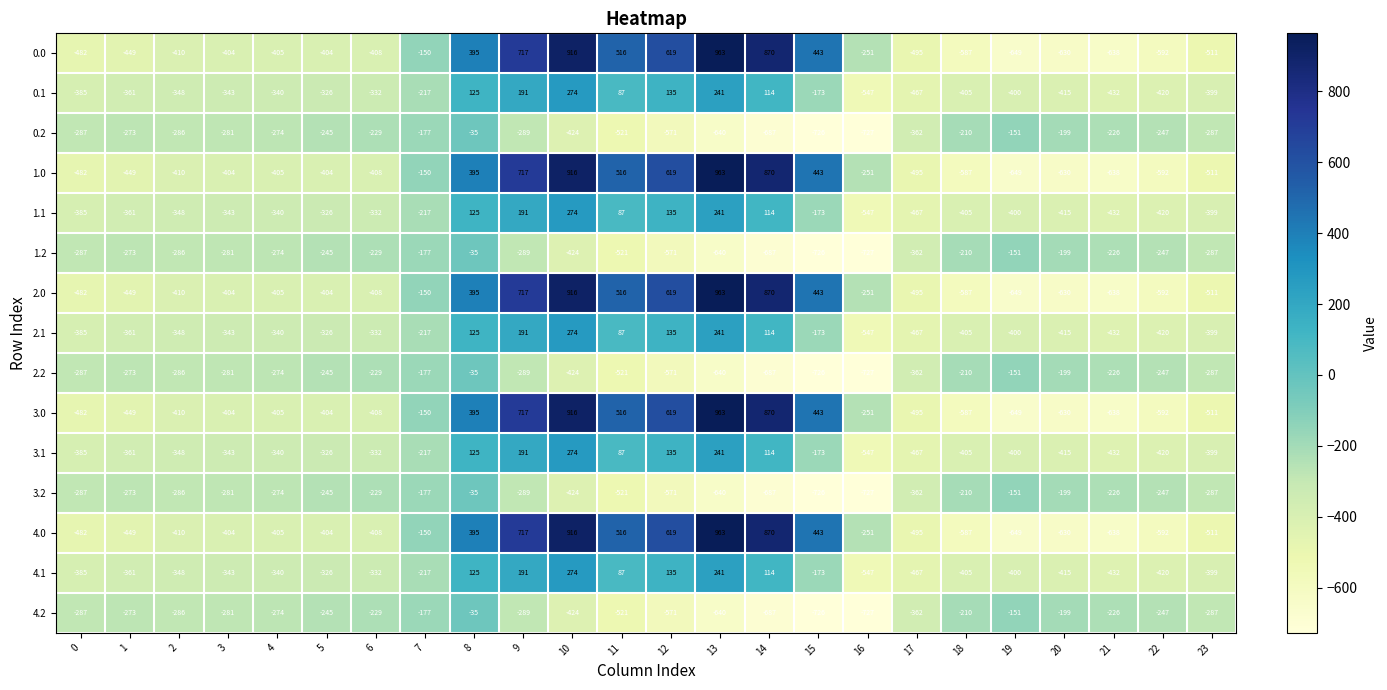

Read the 1.1 value at 10, to the nearest 10.

270